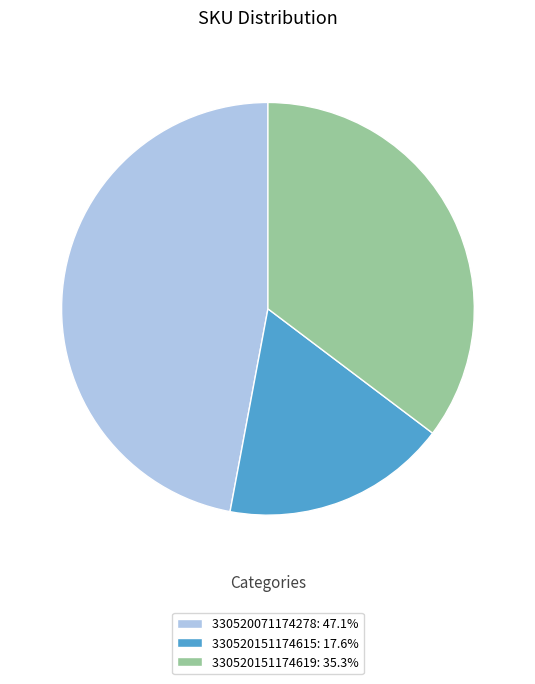

What is the ratio of the value at 330520151174619: 35.3% to the value at 330520151174615: 17.6%?

2.0